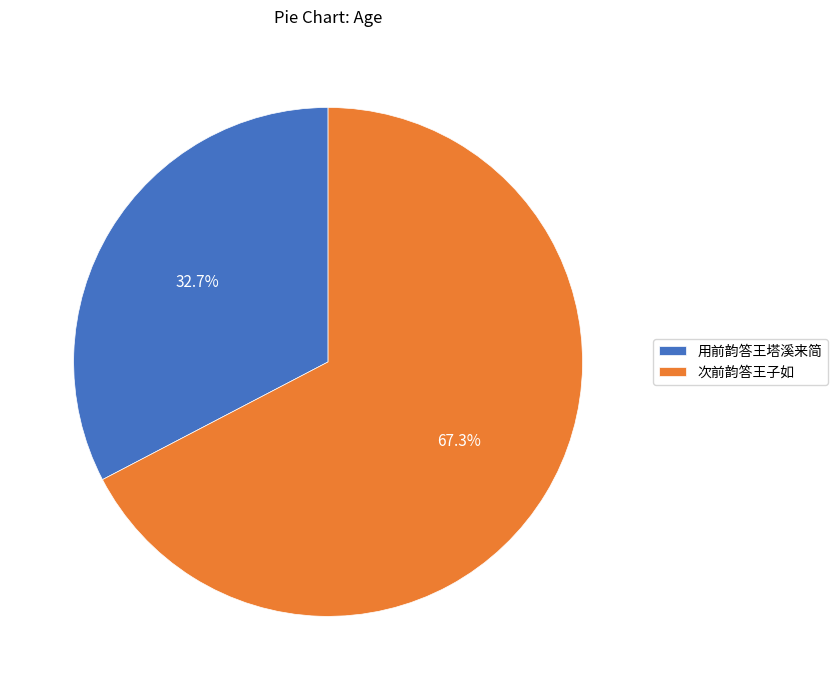

To the nearest percent, what percentage of the pie is 次前韵答王子如?

67%